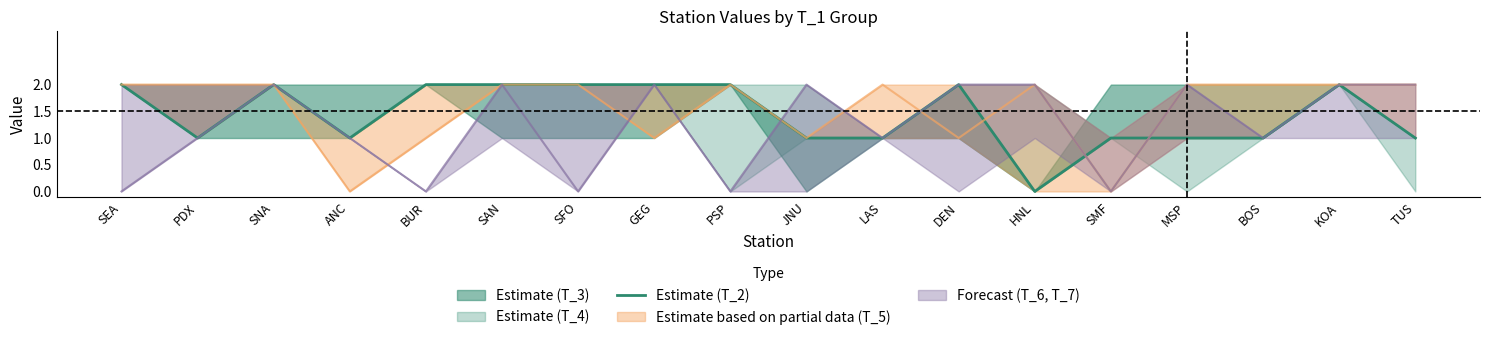

How many points are higher than both their immediate neighbors (excluding endpoints)?

3